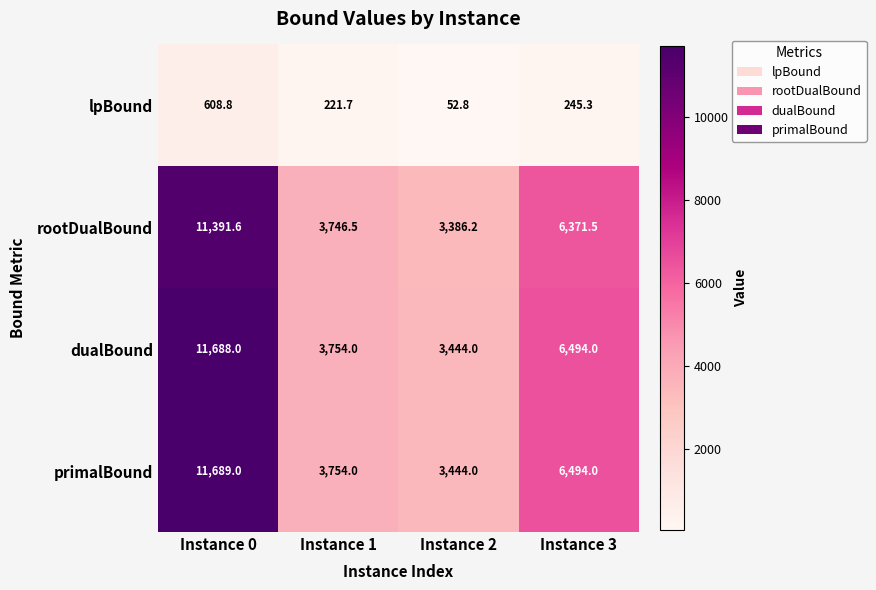

True or false: lpBound has a value of 369.8 at Instance 1.

False